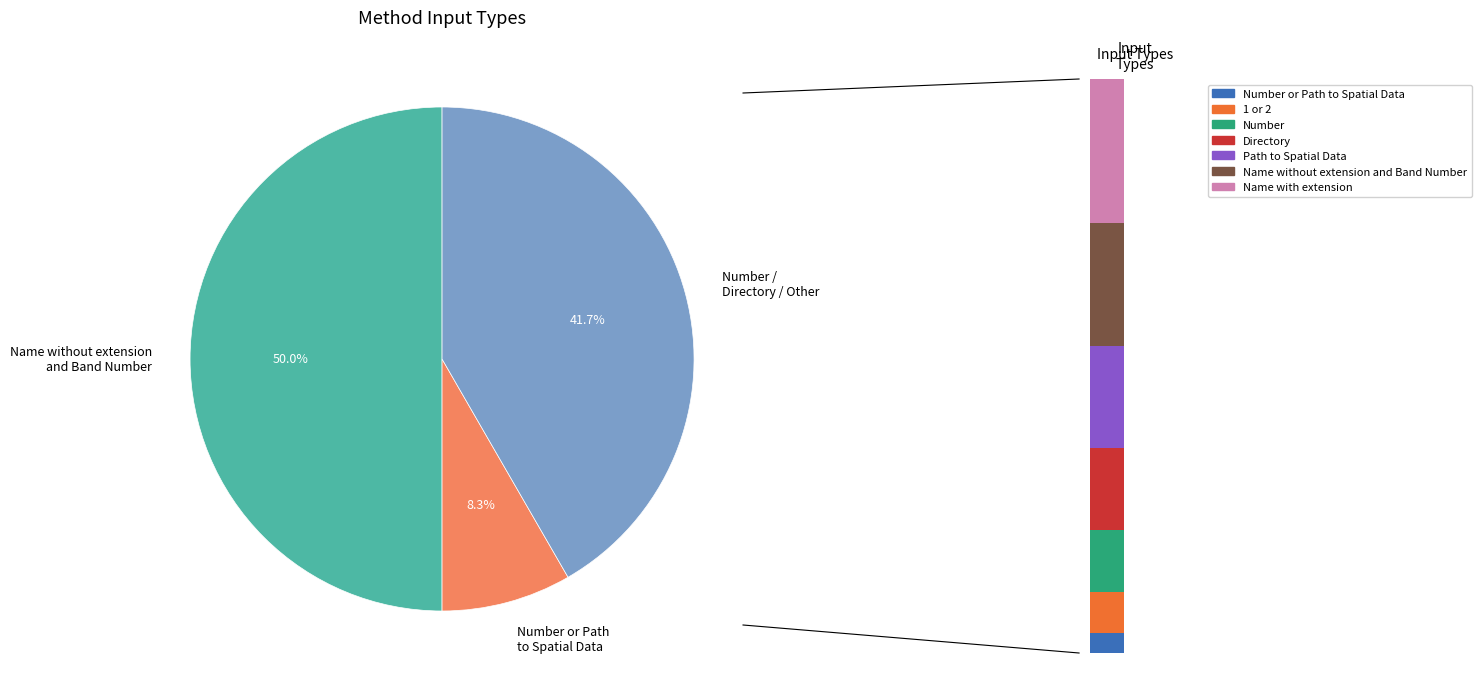

Combined, do 1 or 2 and Number or Path to Spatial Data account for over 50%?

No